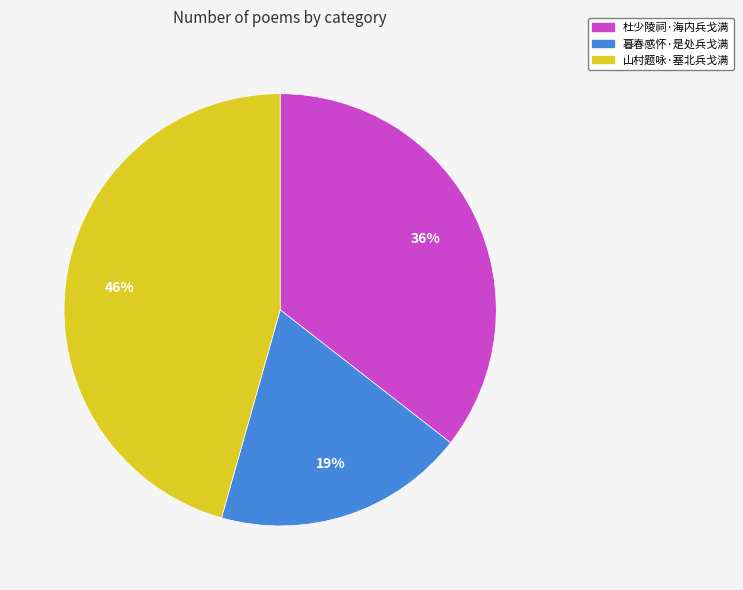

To the nearest percent, what percentage of the pie is 山村题咏·塞北兵戈满?

46%